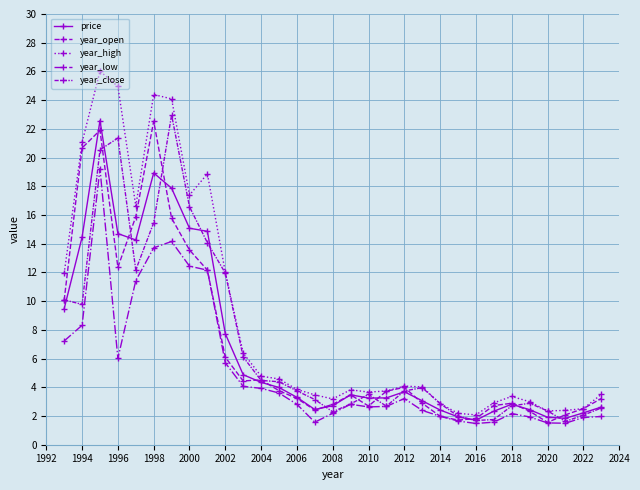

What is the value of the year_low point at the 5th from the left?

11.4